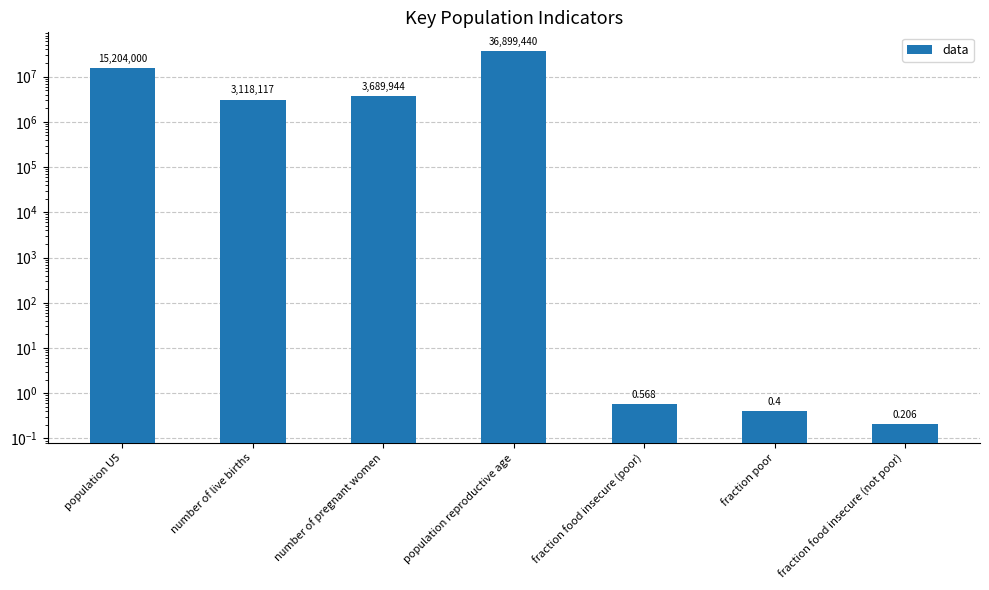

List the labels in order of value, smallest first.

fraction food insecure (not poor), fraction poor, fraction food insecure (poor), number of live births, number of pregnant women, population U5, population reproductive age